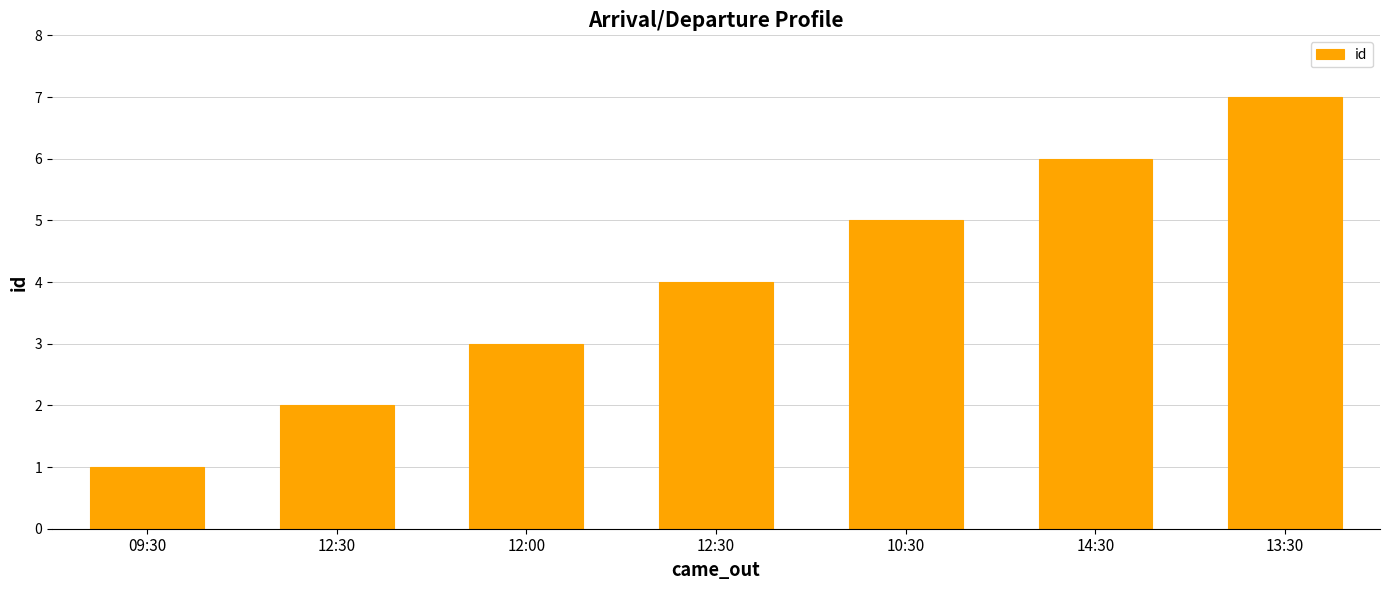

Count the number of data series in this chart.

1